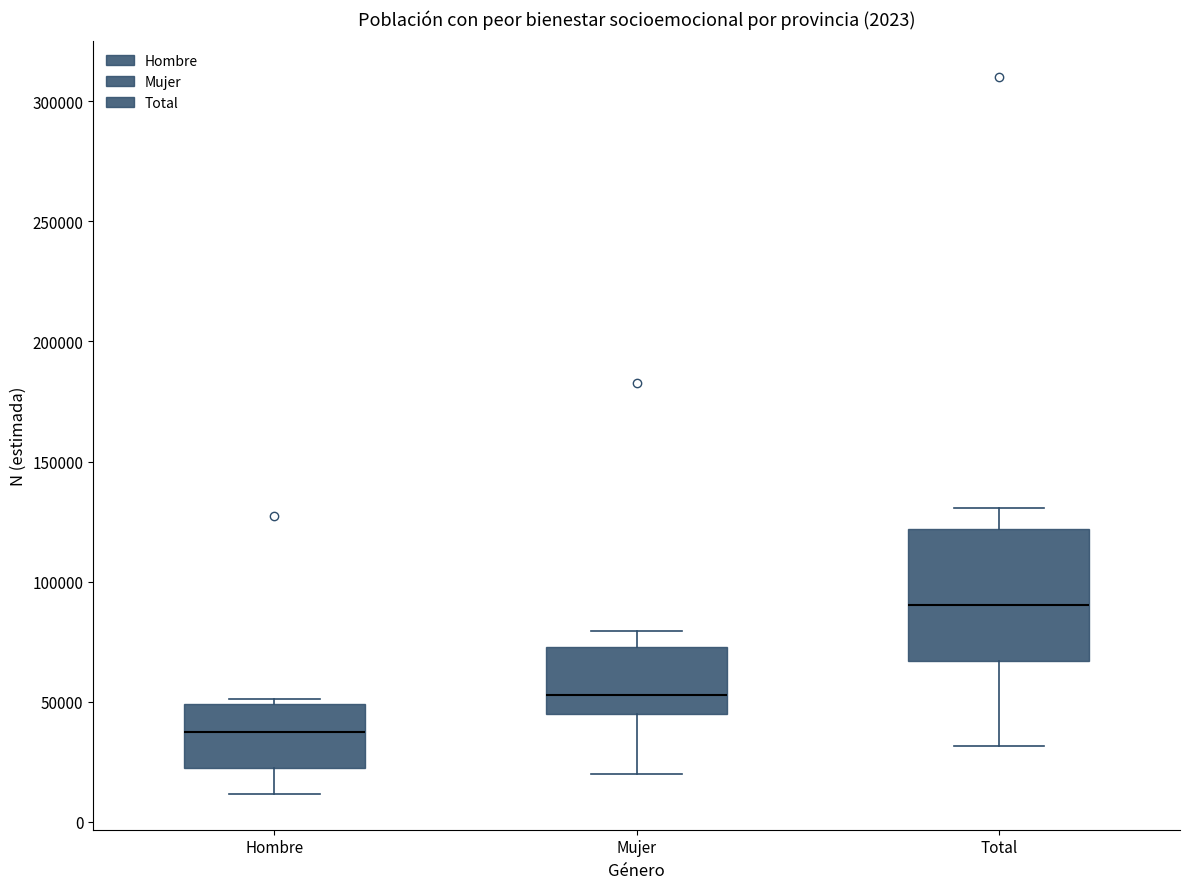

Comparing the boxes themselves (not the whiskers), which one is the tallest?

Total